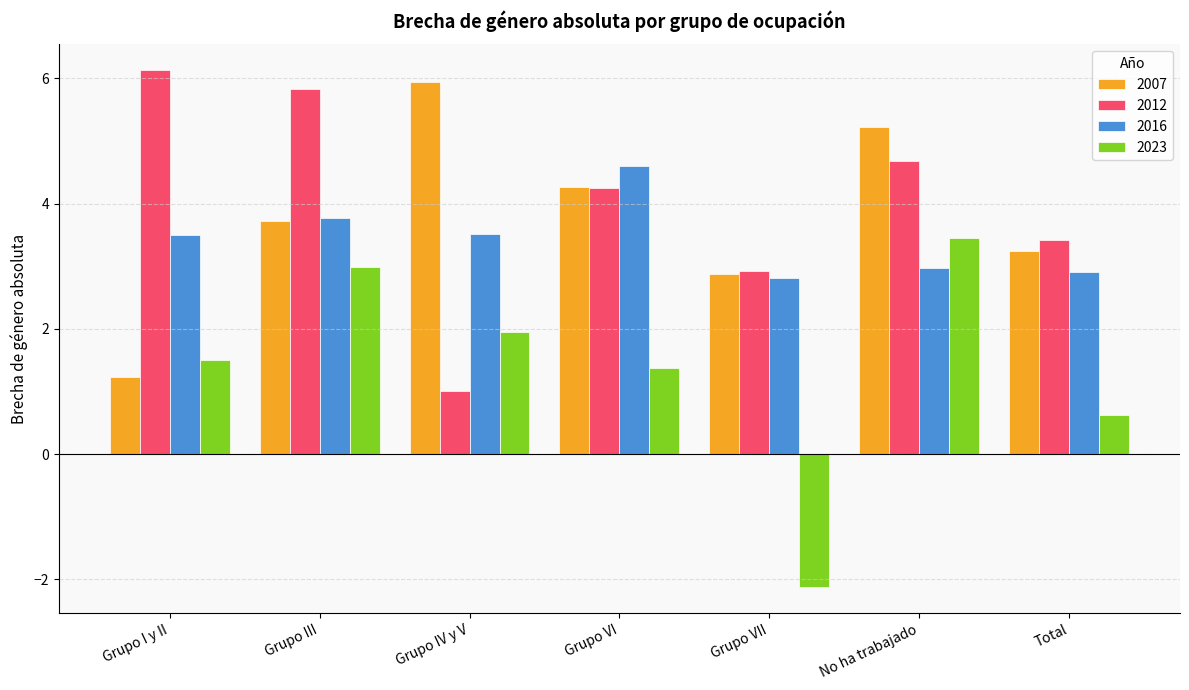

What is the spread (max minus min) of values at No ha trabajado?

2.2